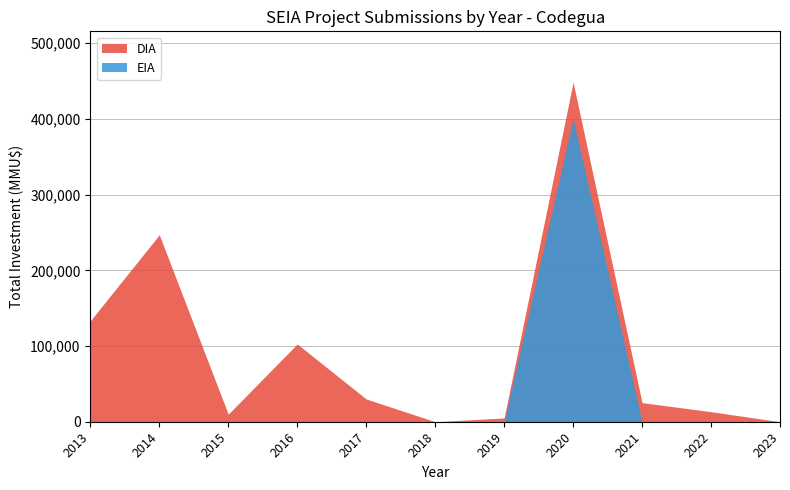

Count the number of data series in this chart.

2